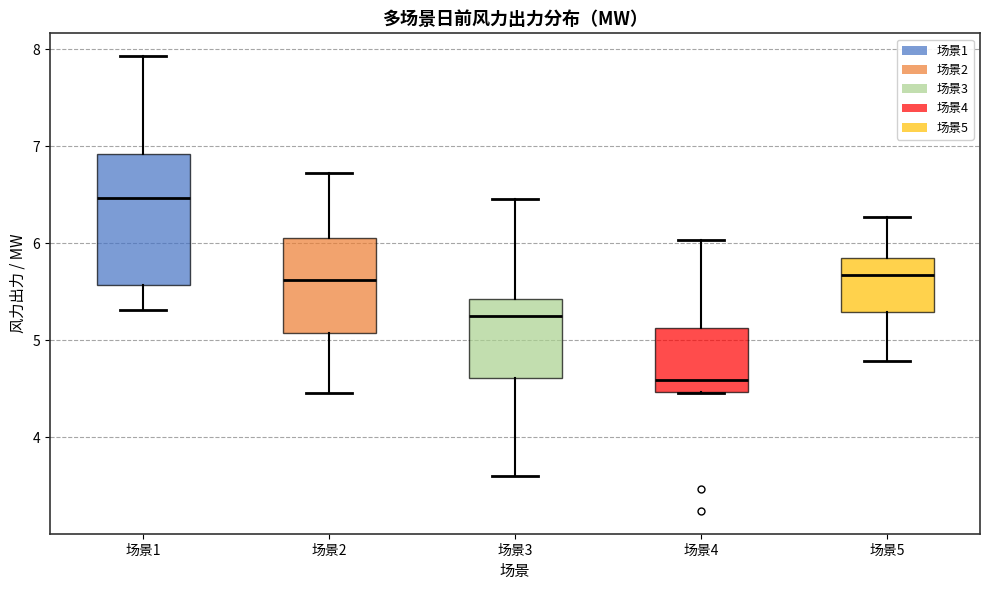

Which box's median line is the highest?

场景1